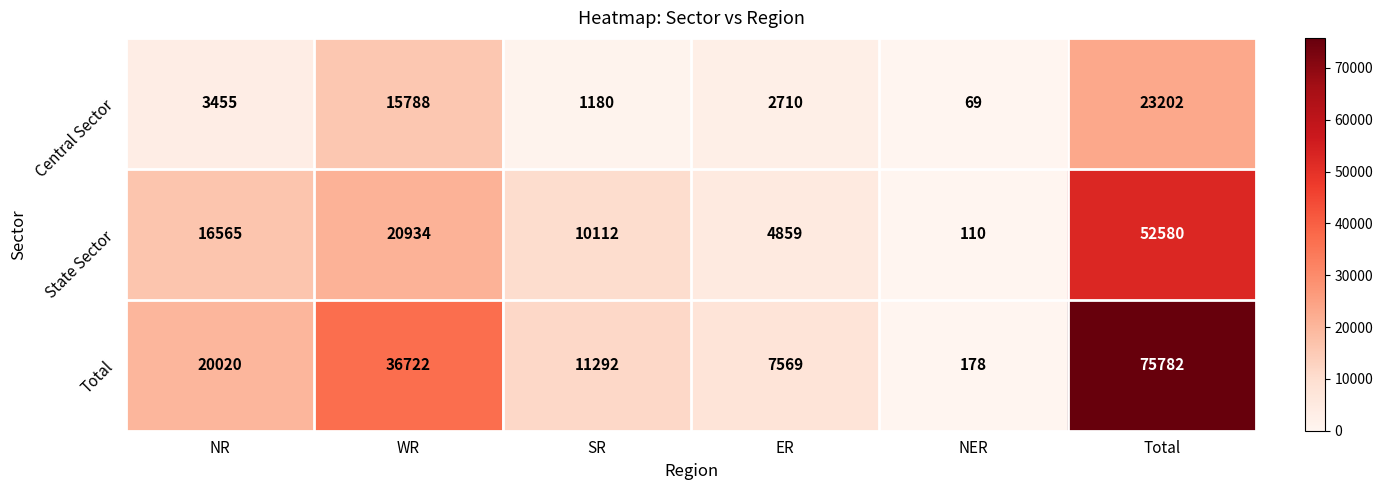

Which series changed the most between NR and SR?

Total